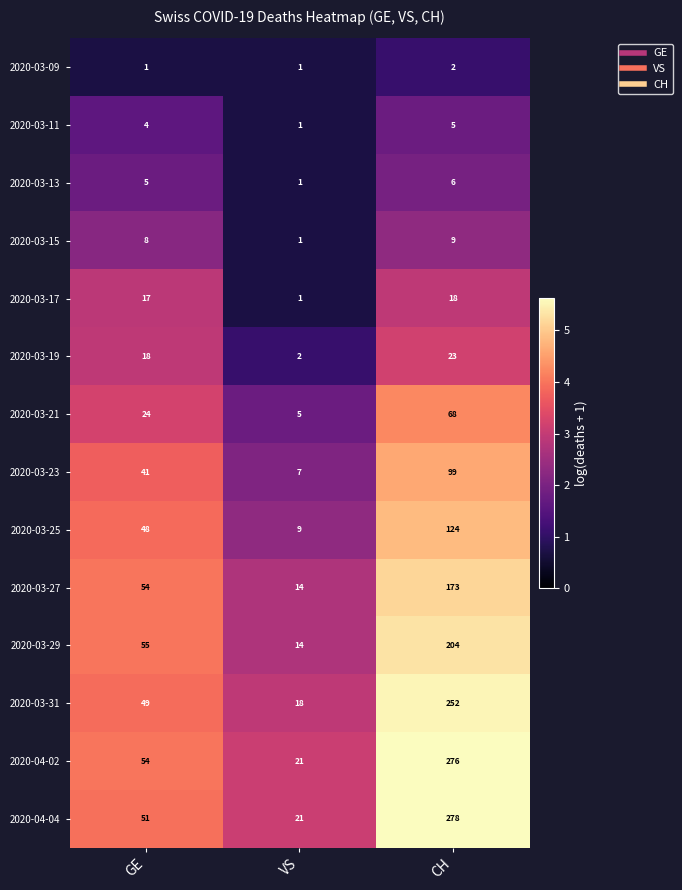

At how many categories does at least one series exceed 5?

3